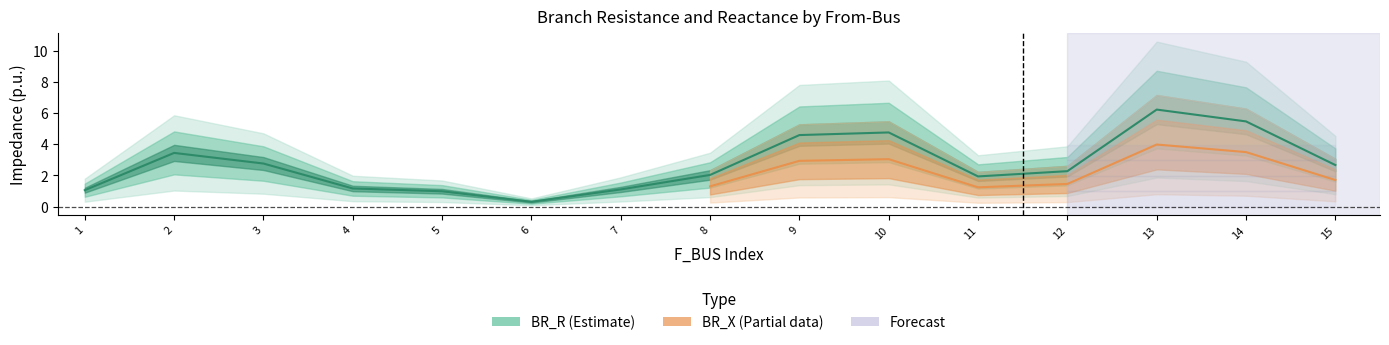

Between 1 and 9, which is larger?

9